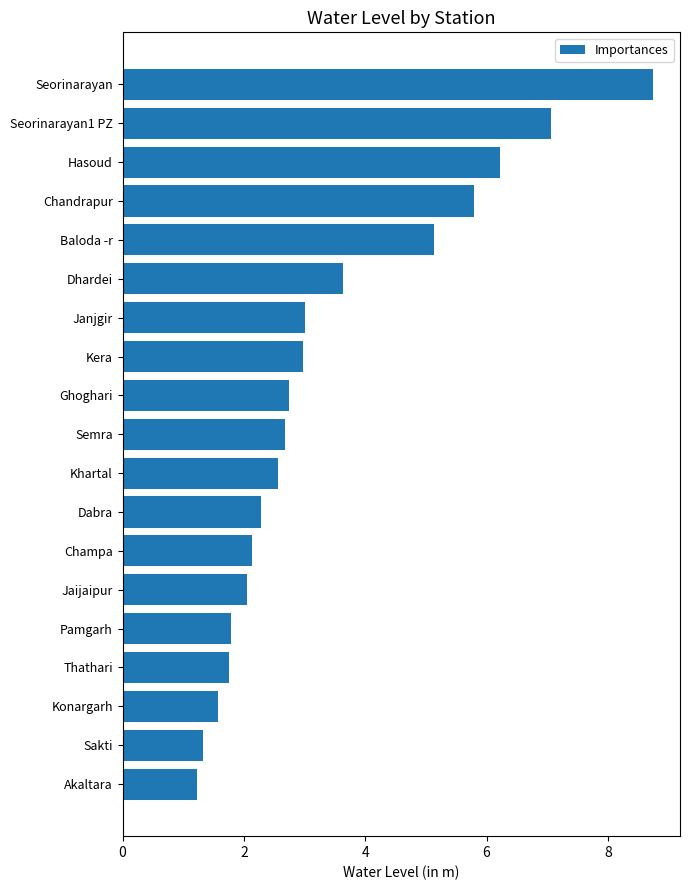

At which label is the value closest to 4?

Dhardei